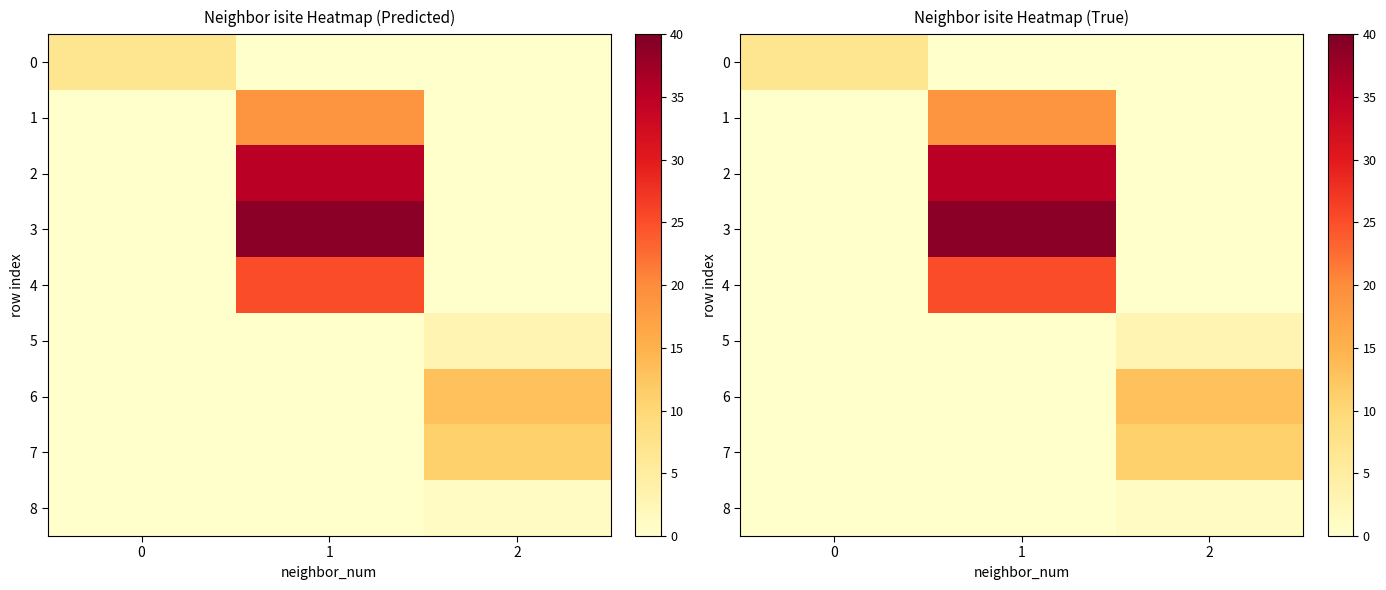

Is it true that 6 equals 8 at 2?

False